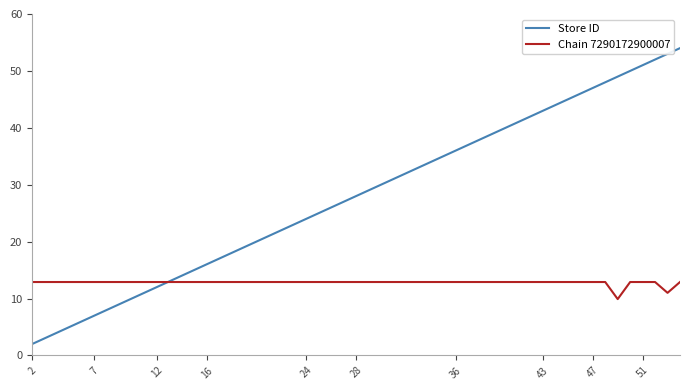

How many times do Store ID and Chain 7290172900007 cross each other?

1